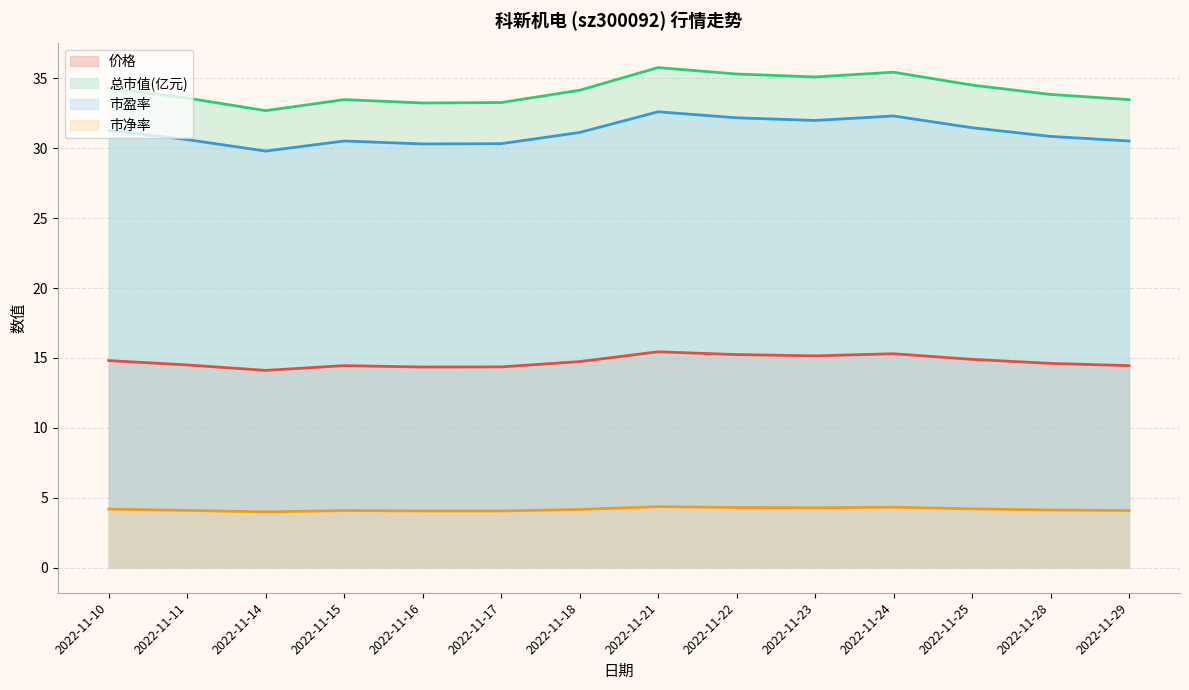

Which series has the largest range (max minus min)?

总市值(亿元)